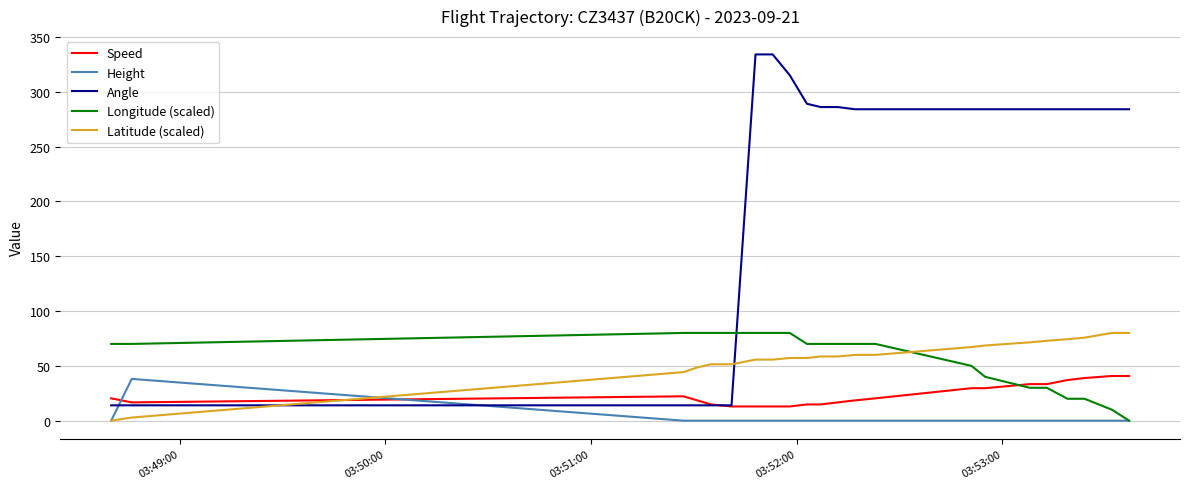

How many values in Longitude (scaled) are above zero?

21